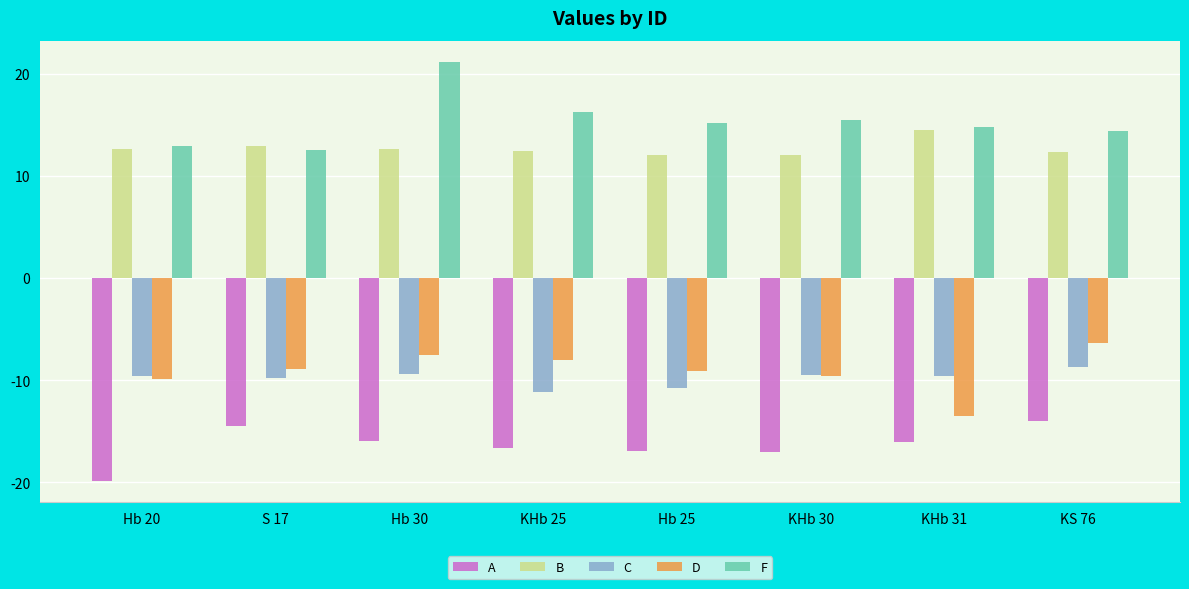

Count the number of categories in the chart.

8